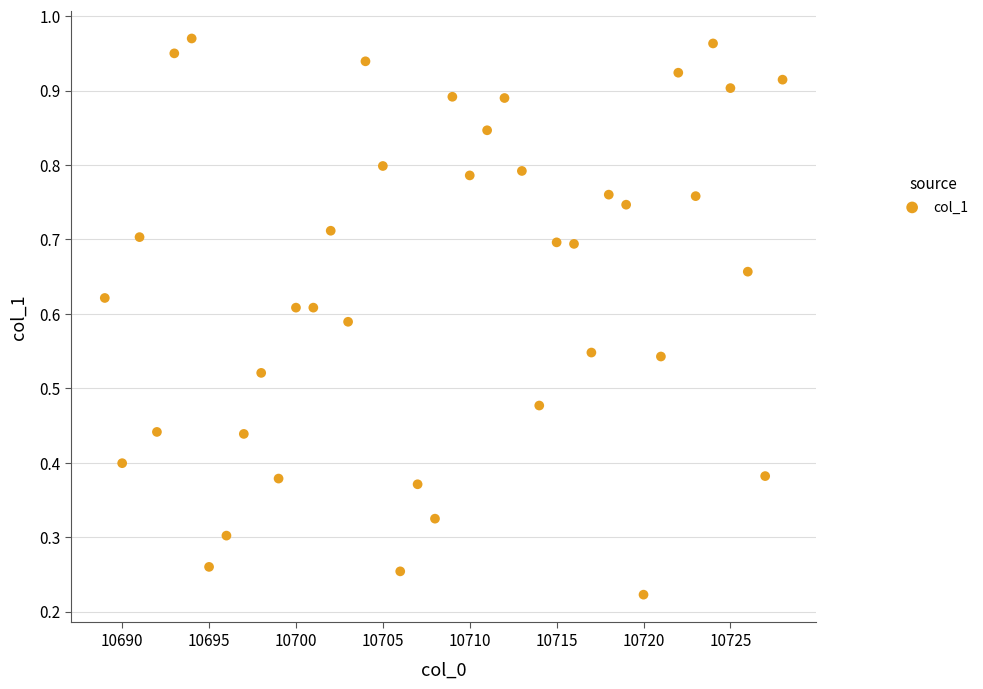

What is the range of X values (max minus min)?

39.0